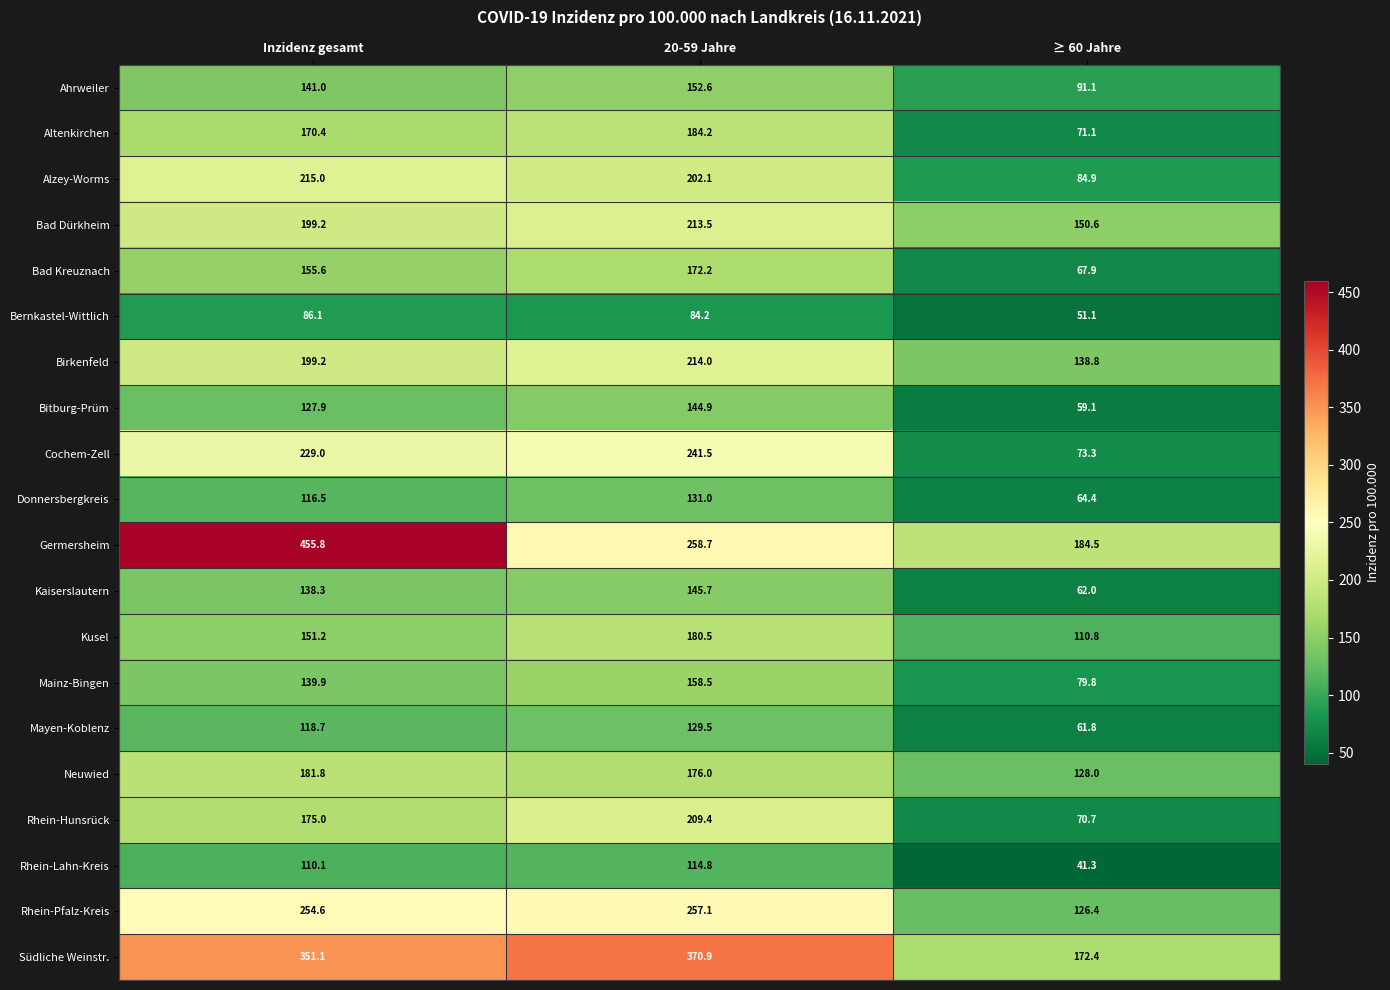

What is the highest value of the Kaiserslautern series?

145.7